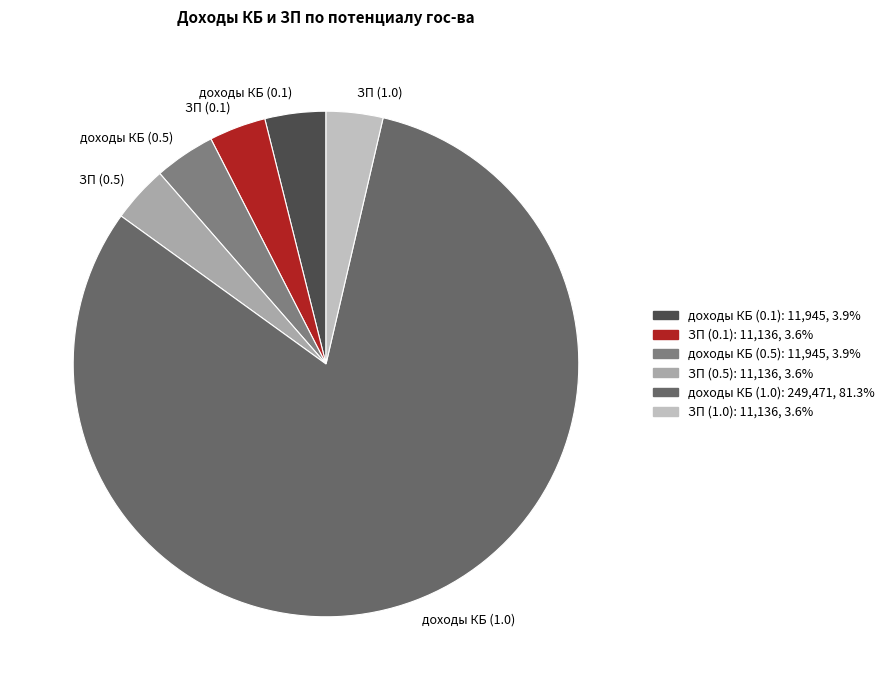

Between доходы КБ (1.0) and доходы КБ (0.1), which is larger?

доходы КБ (1.0)